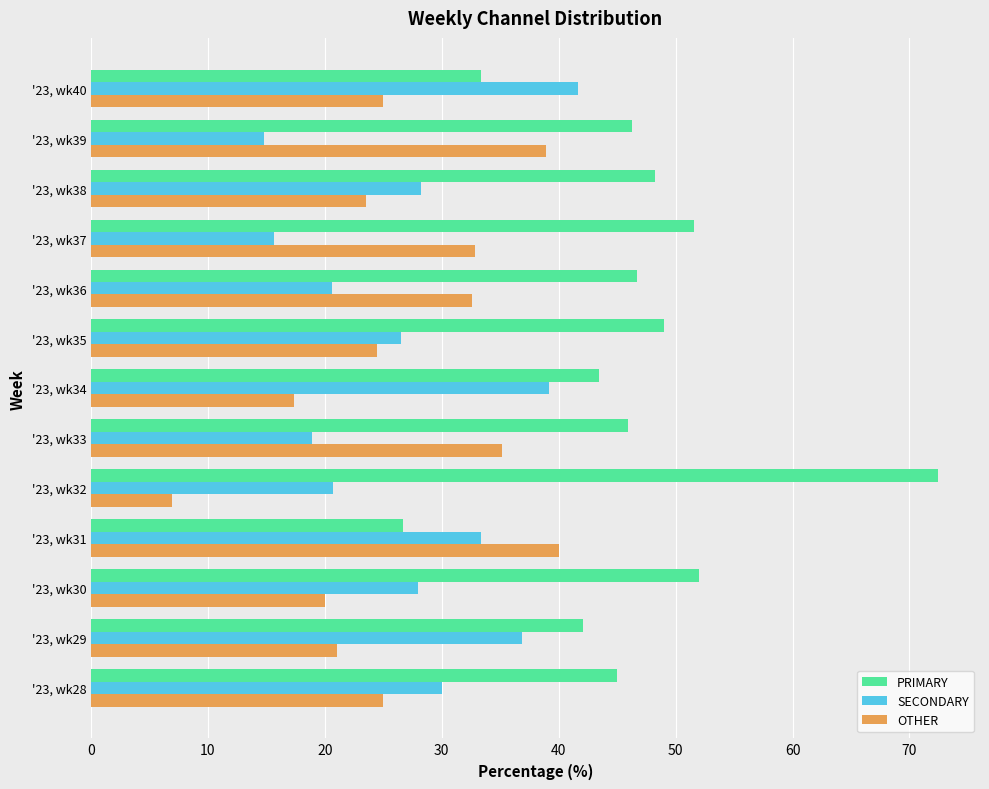

Is the value of SECONDARY at '23, wk37 greater than the value of OTHER at '23, wk34?

No